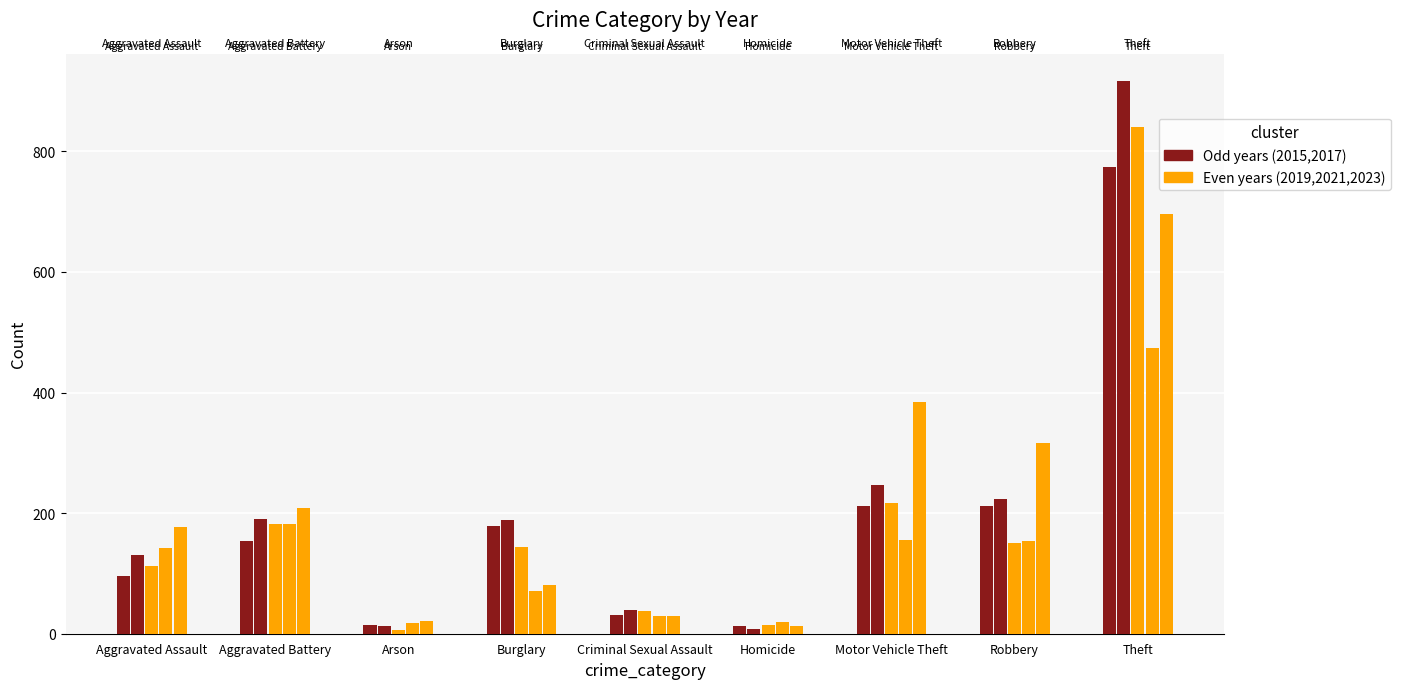

What is the label of the 1st bar from the left?

Aggravated Assault